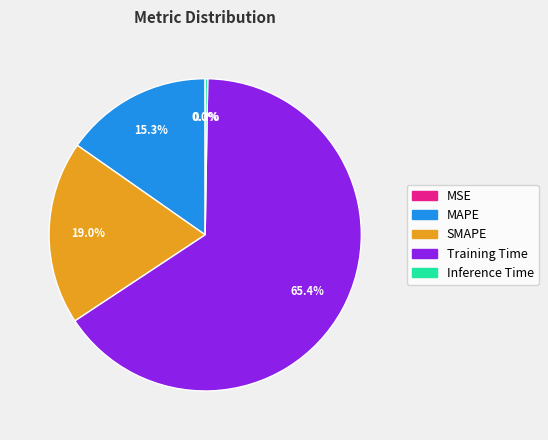

Which has a higher value, MAPE or Training Time?

Training Time